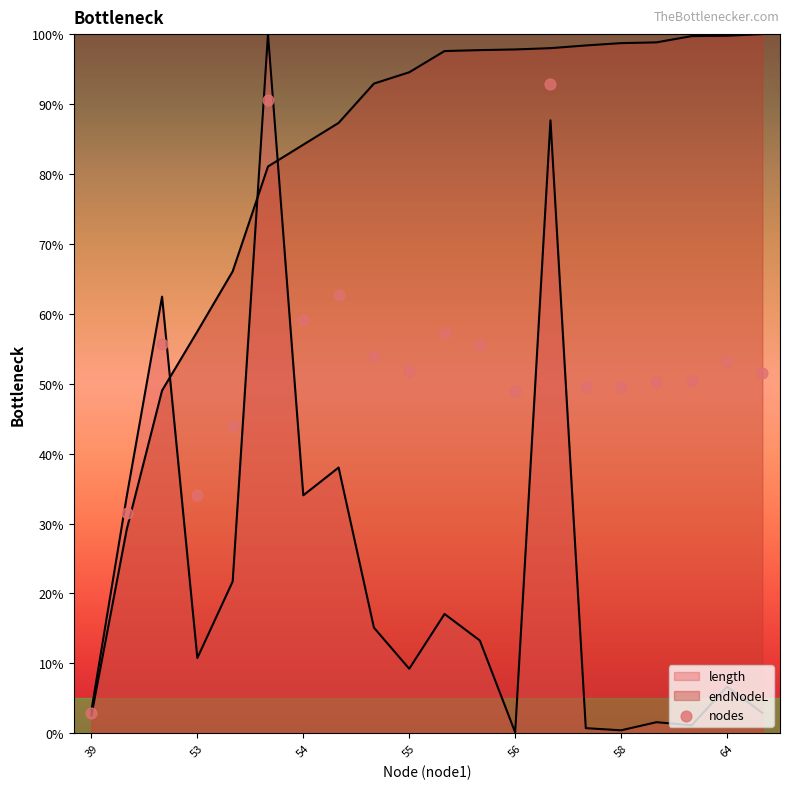

Which has a higher value, 13 or 55?

13